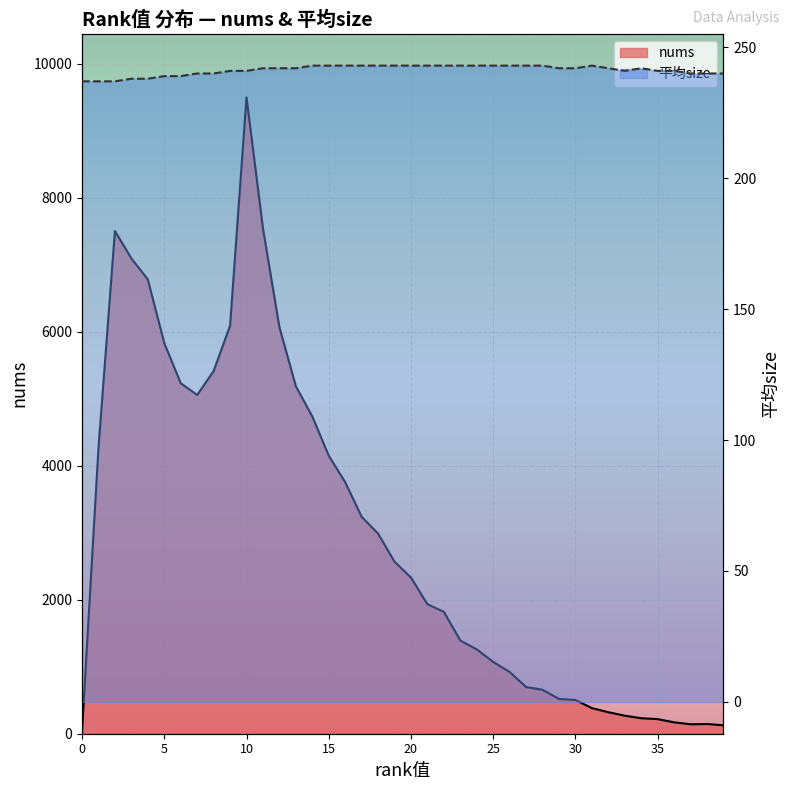

Reading left to right, list all the values displayed in this chart.

nums: 39	4269	7506	7097	6782	5833	5234	5058	5414	6091	9500	7544	6071	5188	4737	4151	3755	3239	2988	2568	2332	1933	1820	1391	1259	1072	922	697	656	519	504	382	321	269	231	218	170	141	145	126
平均size: 237	237	237	238	238	239	239	240	240	241	241	242	242	242	243	243	243	243	243	243	243	243	243	243	243	243	243	243	243	242	242	243	242	241	242	241	241	240	240	240